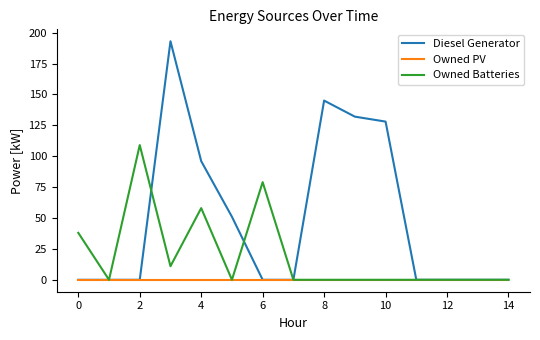

List the series in order of their overall mean, highest first.

Diesel Generator, Owned Batteries, Owned PV